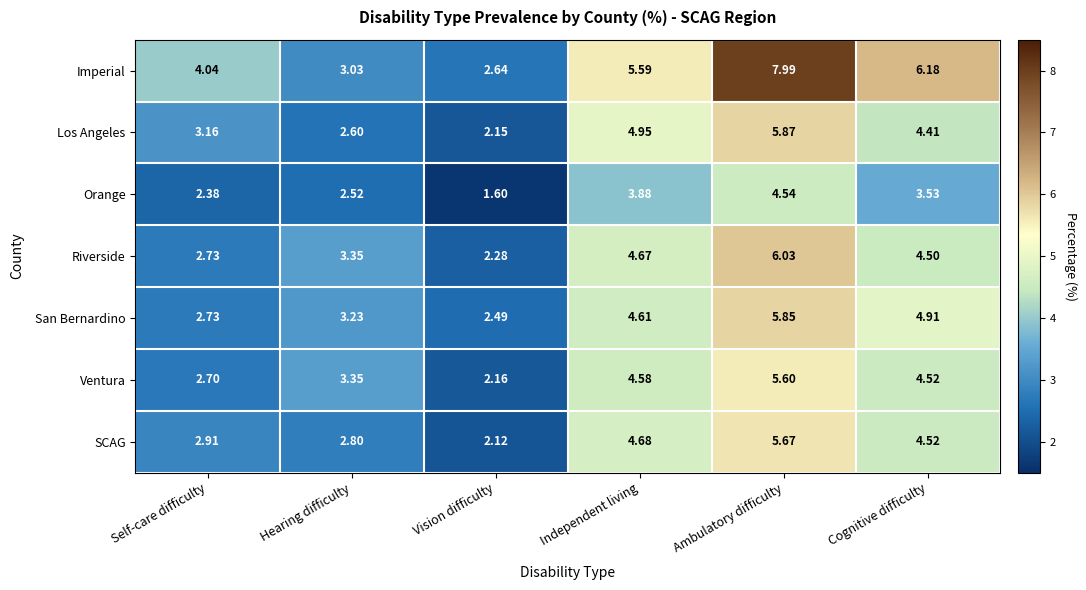

What is the spread (max minus min) of values at Independent living?

1.7